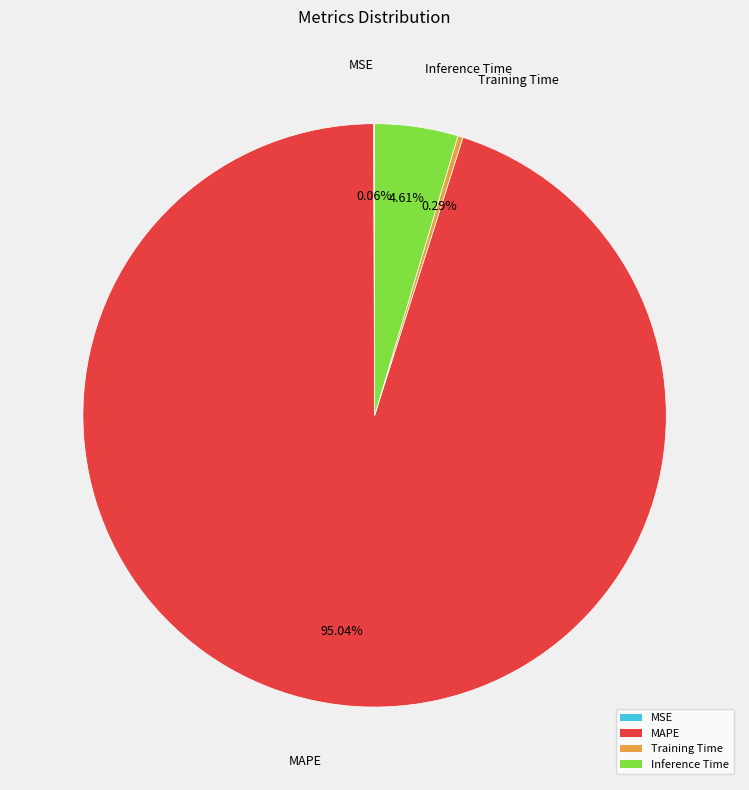

Do MAPE and Training Time together represent more than half of the pie?

Yes